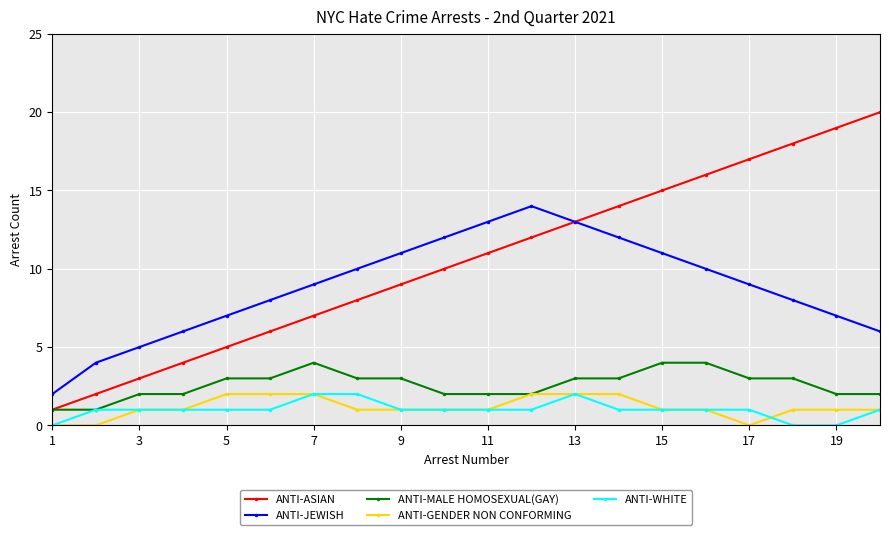

True or false: ANTI-JEWISH has more than 0 interior local peaks.

True